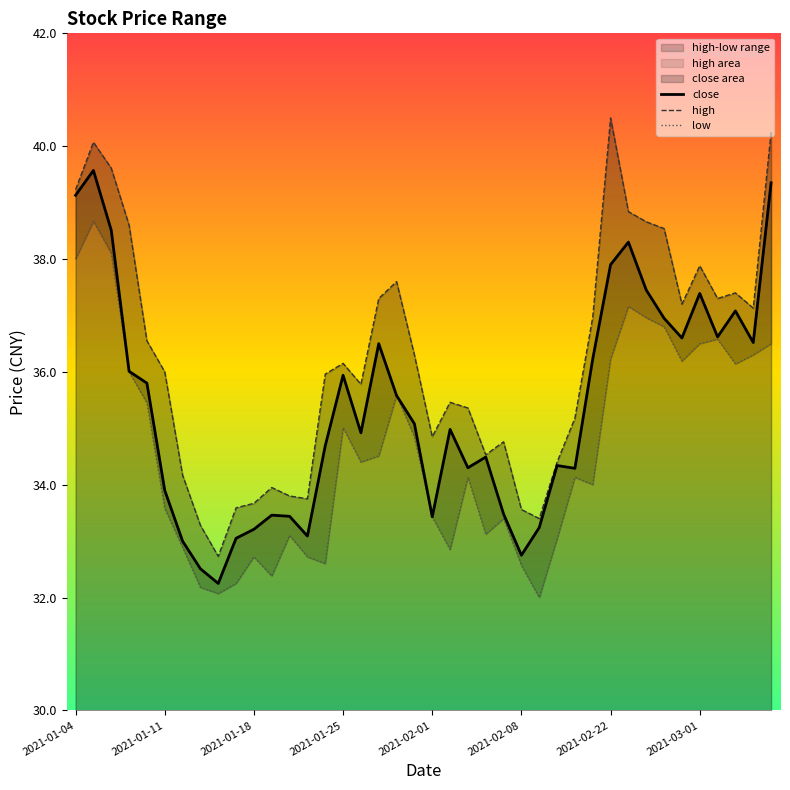

What is the maximum value for close?

39.6